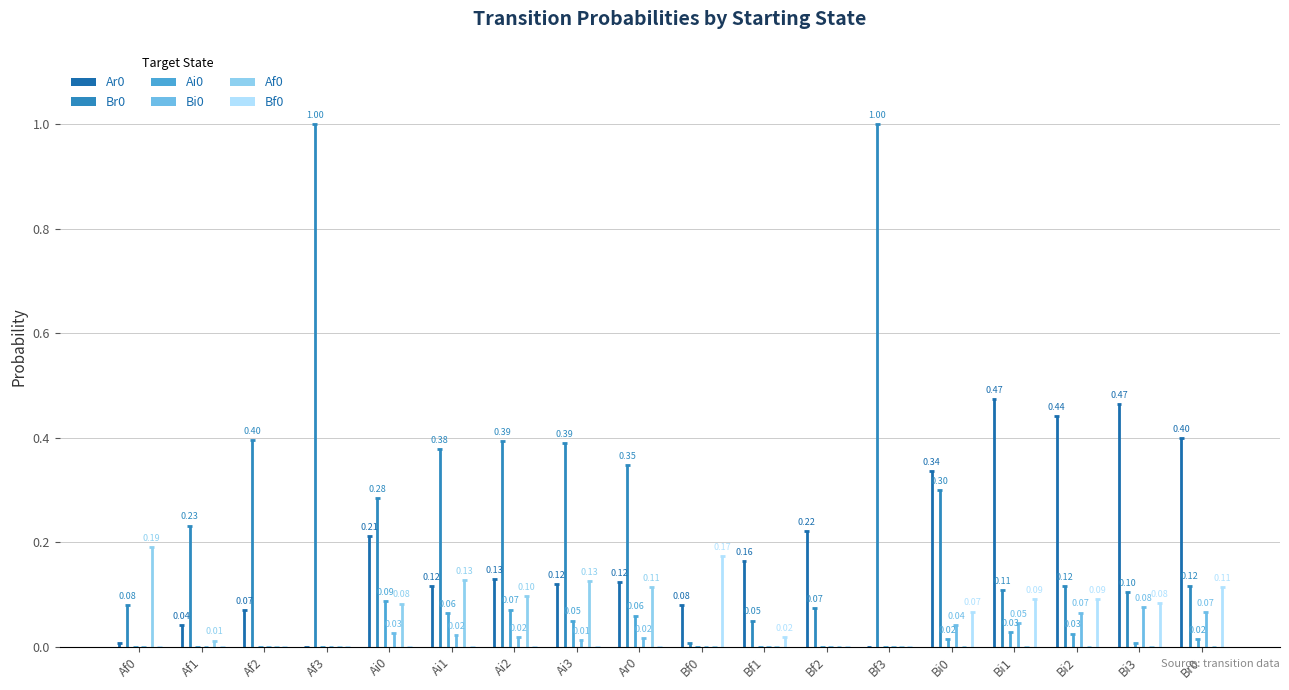

At which label is Br0 closest to 0?

Bf0